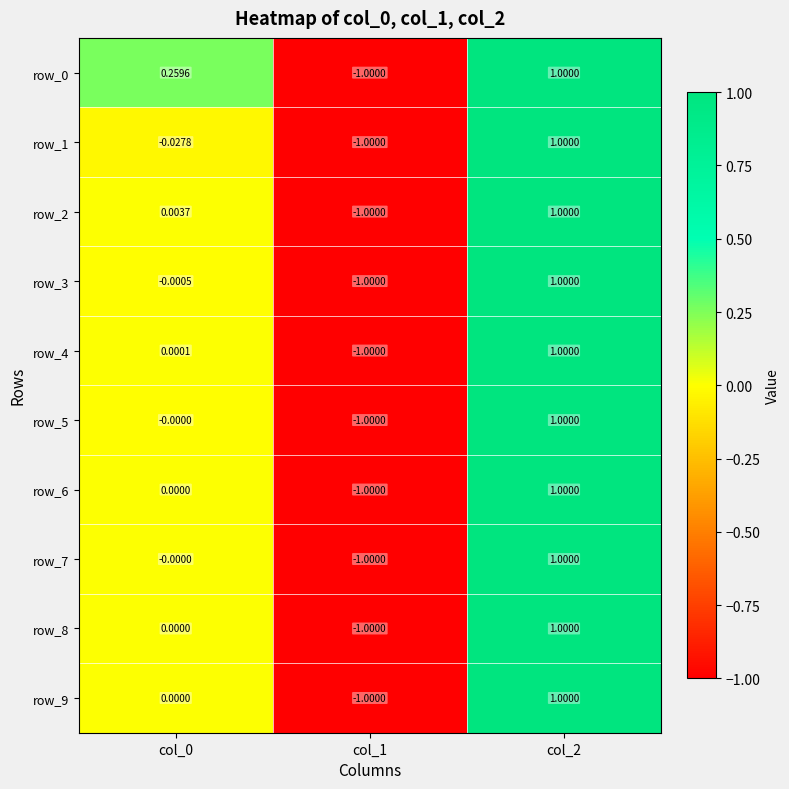

Is it true that row_9 equals 1.0 at col_2?

True